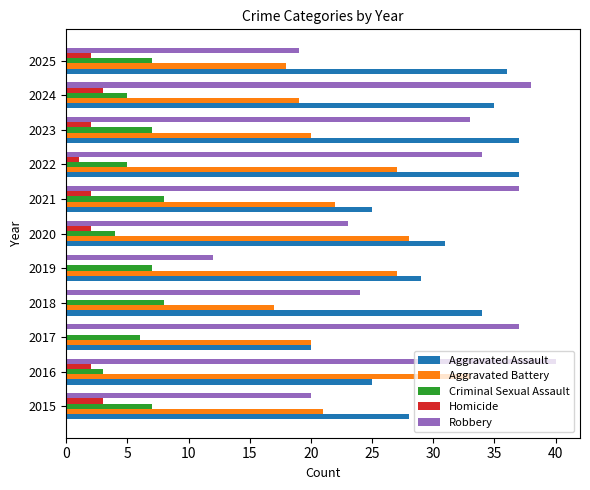

Which category has the highest value across all series?

2016